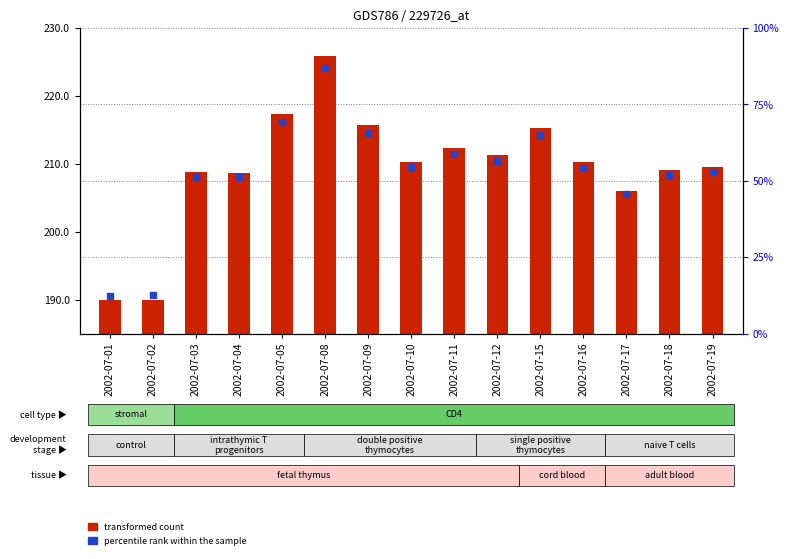

Which series contains the highest Y value?

transformed count